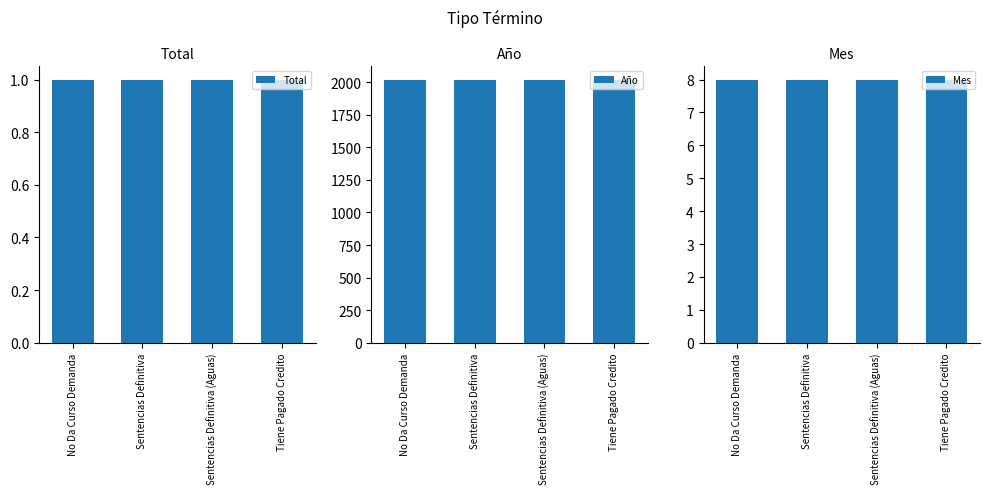

The Año series shows 2019 at Tiene Pagado Credito. True or false?

True